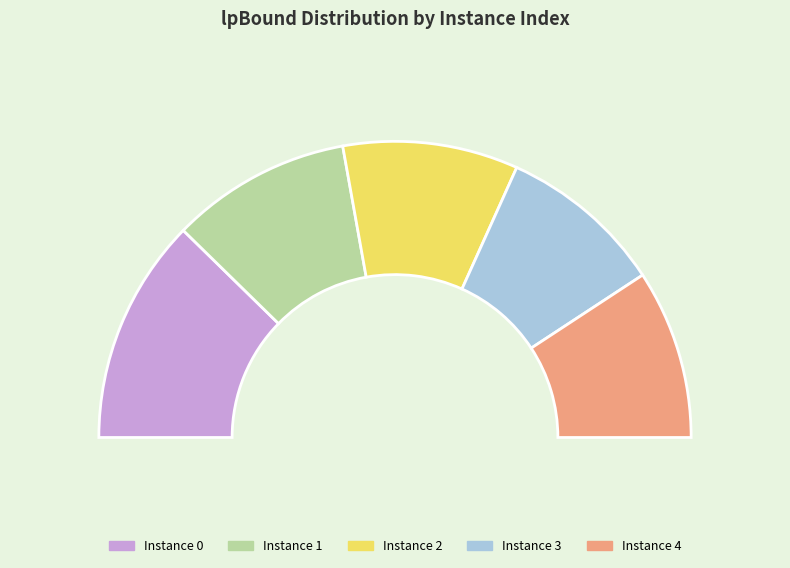

Is there a majority slice in this chart?

No